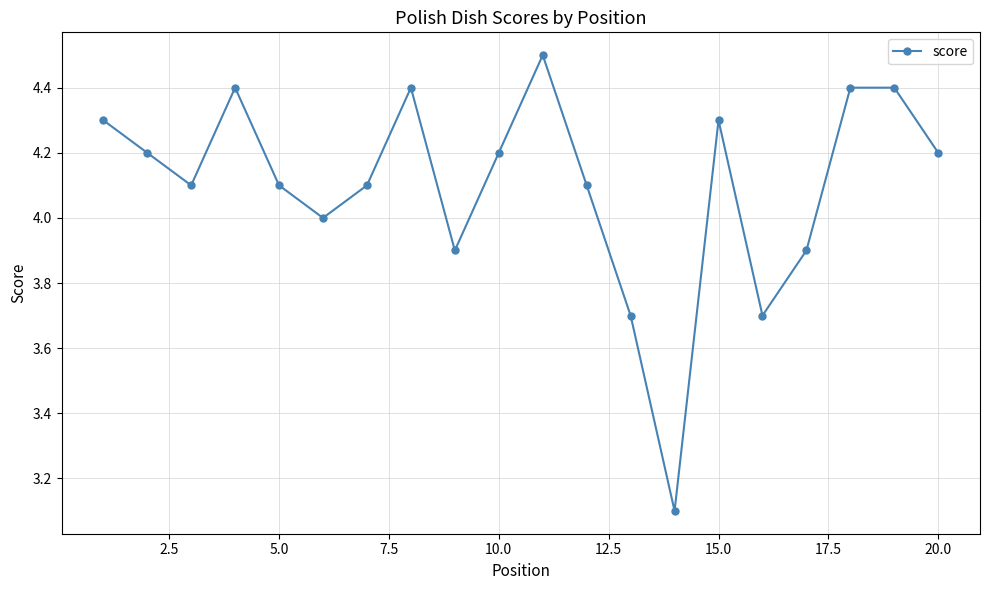

Reading left to right, transcribe all the data shown in this chart.

4.3	4.2	4.1	4.4	4.1	4.0	4.1	4.4	3.9	4.2	4.5	4.1	3.7	3.1	4.3	3.7	3.9	4.4	4.4	4.2